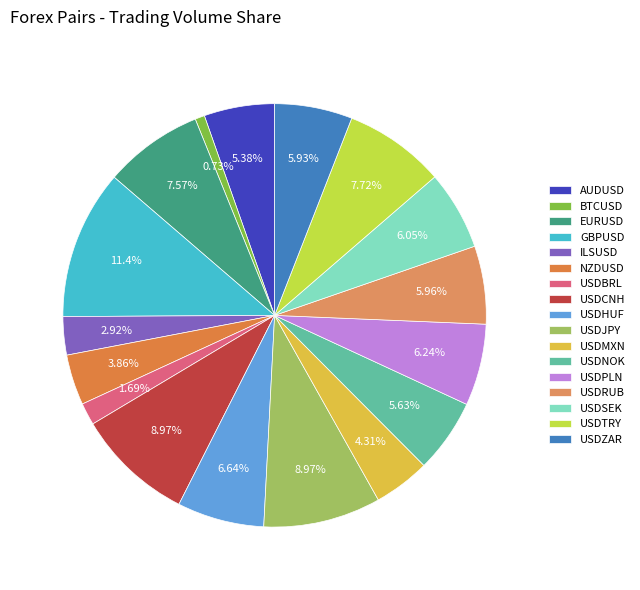

Count the number of slices in the pie.

17